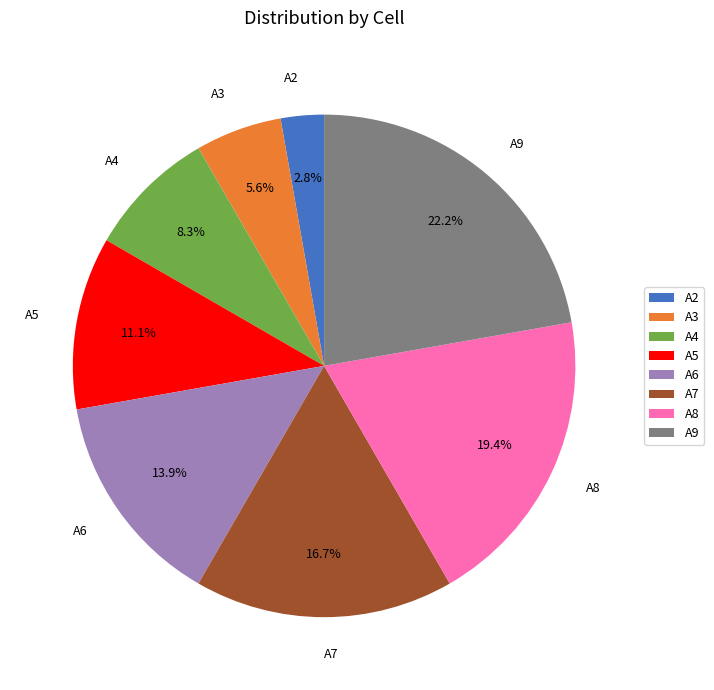

Does A6 account for over 50% of the chart?

No